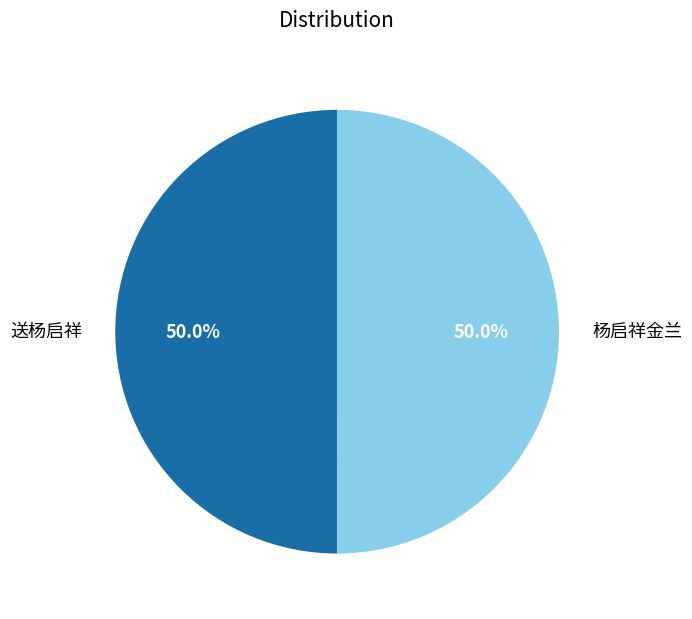

How many slices are in this pie chart?

2